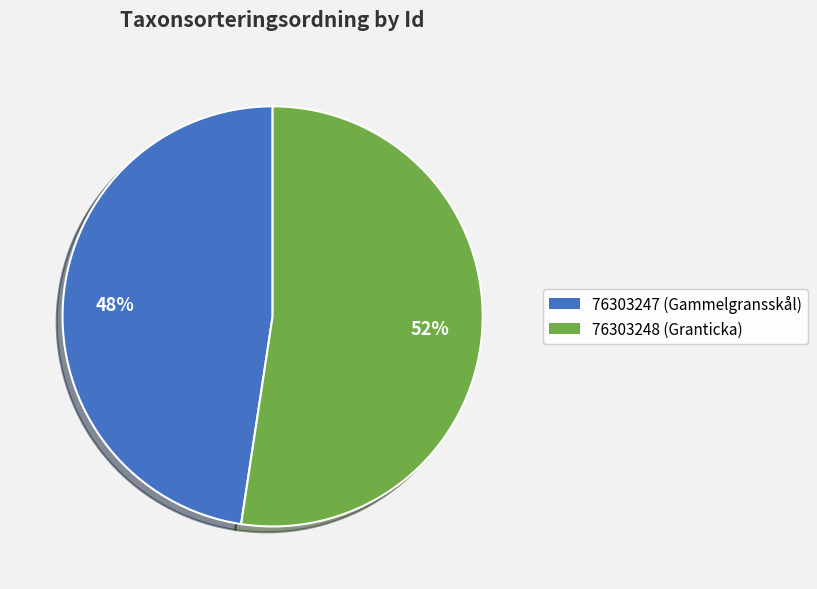

Is there any slice that represents more than half of the pie?

Yes